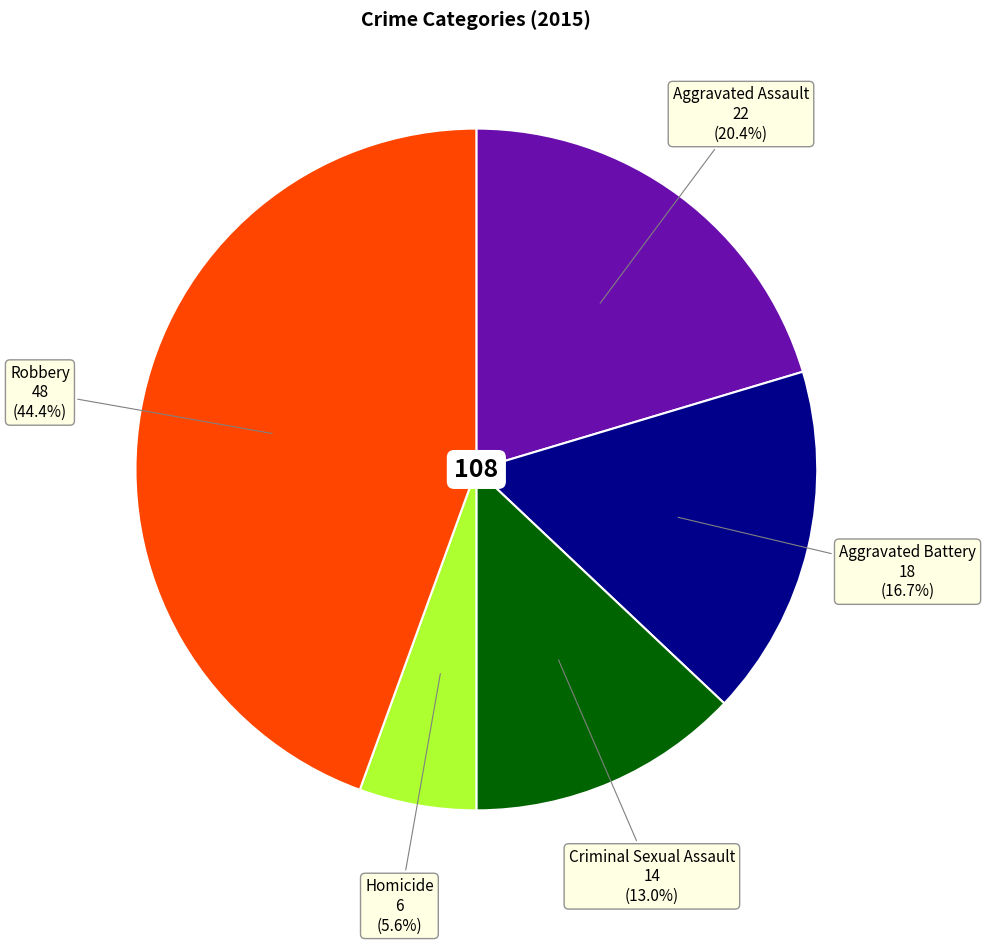

Is there any slice that represents more than half of the pie?

No